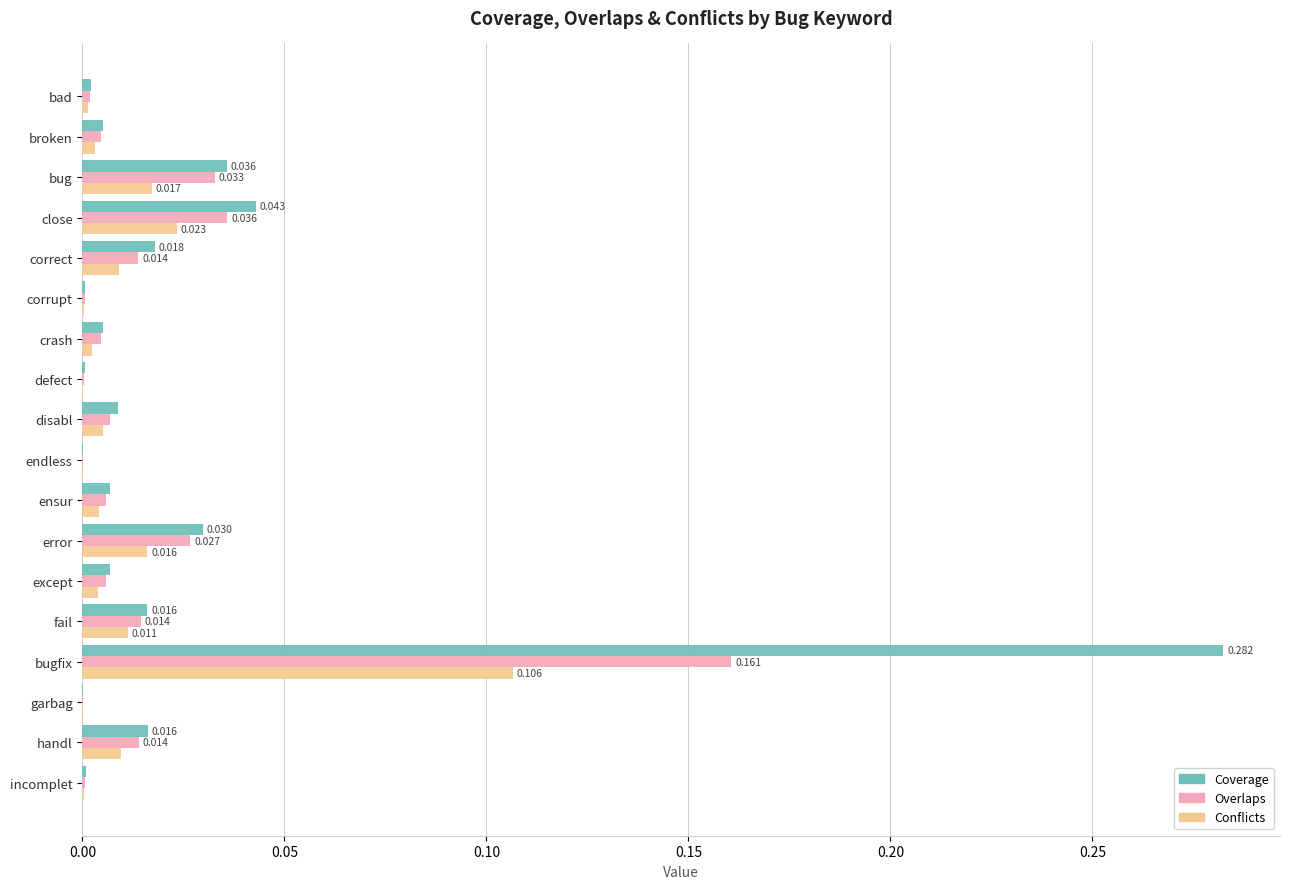

At which category is the sum across all series the highest?

bugfix